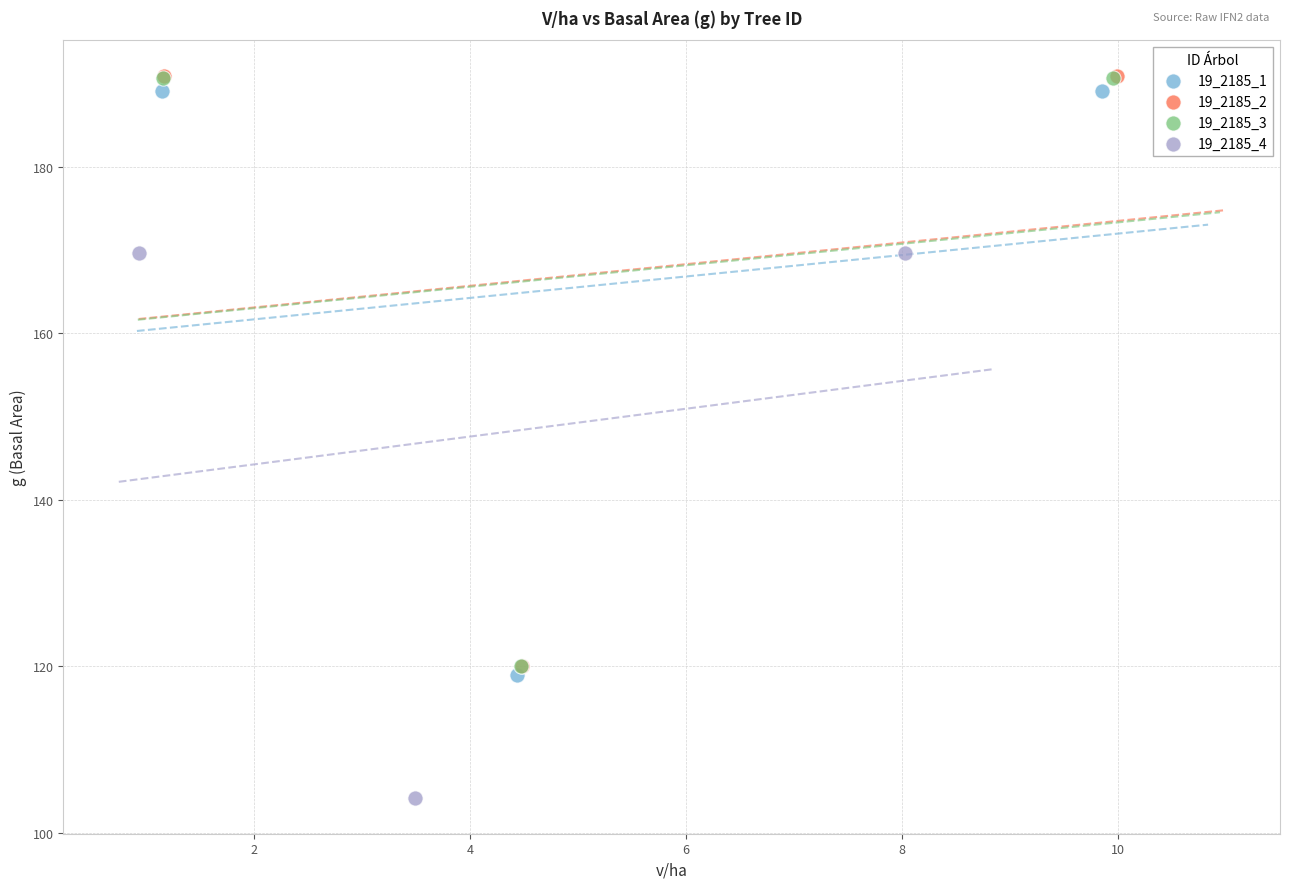

What are all the series names shown in the legend?

19_2185_1, 19_2185_2, 19_2185_3, 19_2185_4